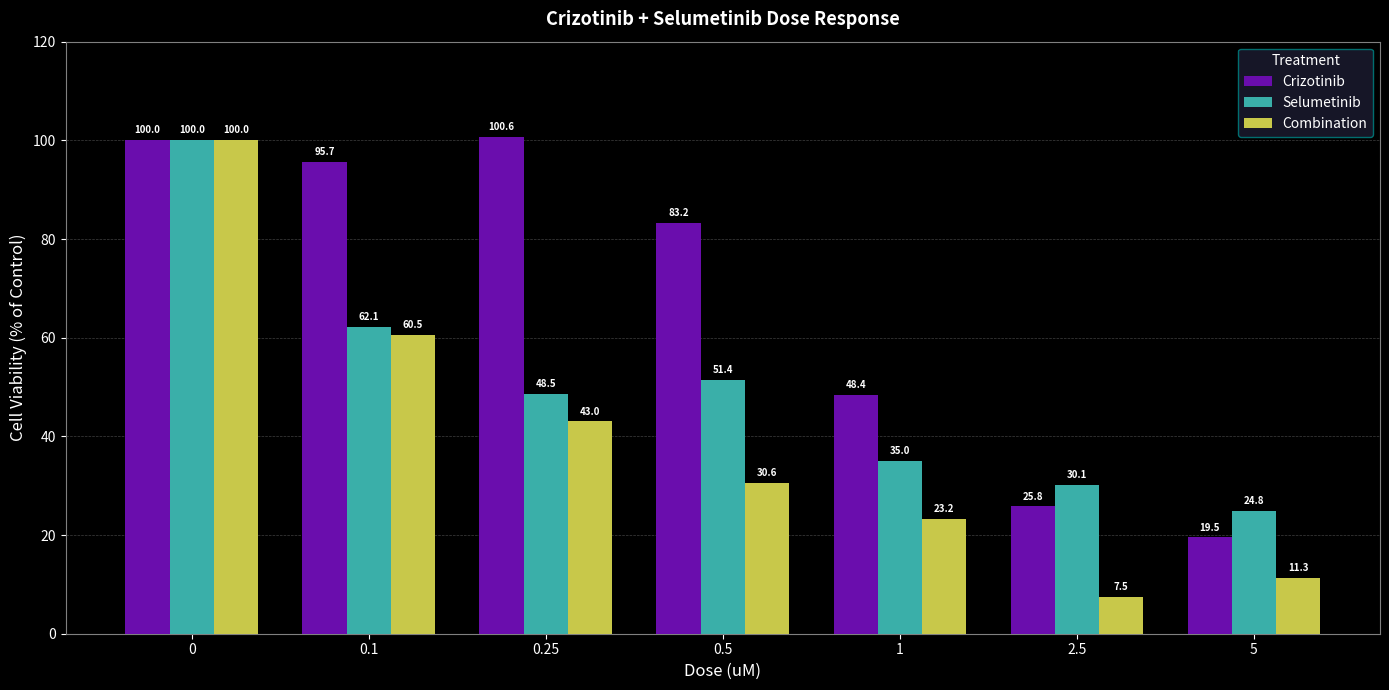

What is the sum of the Selumetinib values at 2.5 and 0.5?

81.5